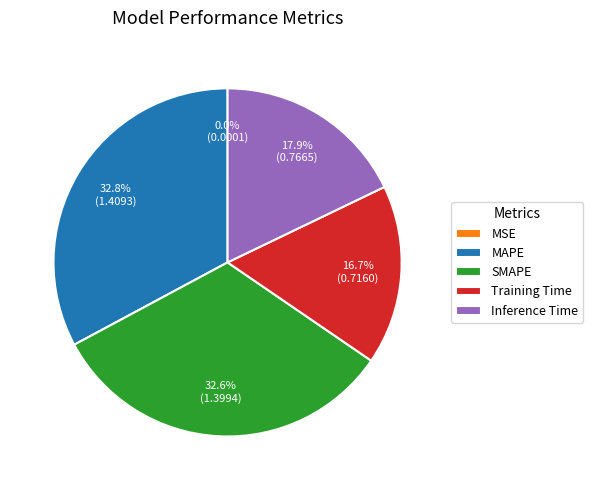

Between Training Time and Inference Time, which is larger?

Inference Time